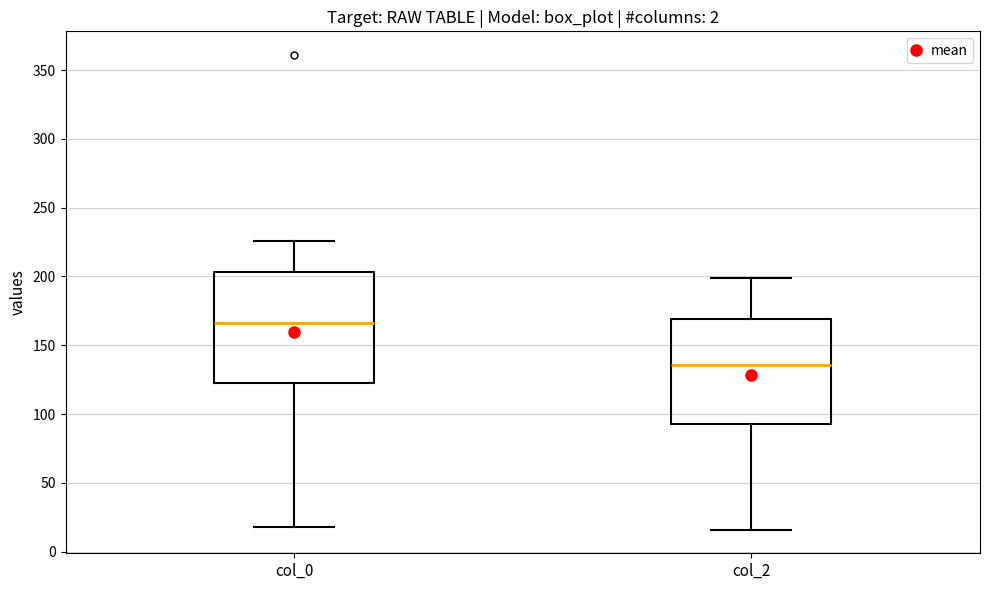

Which box's median line is the lowest?

col_2